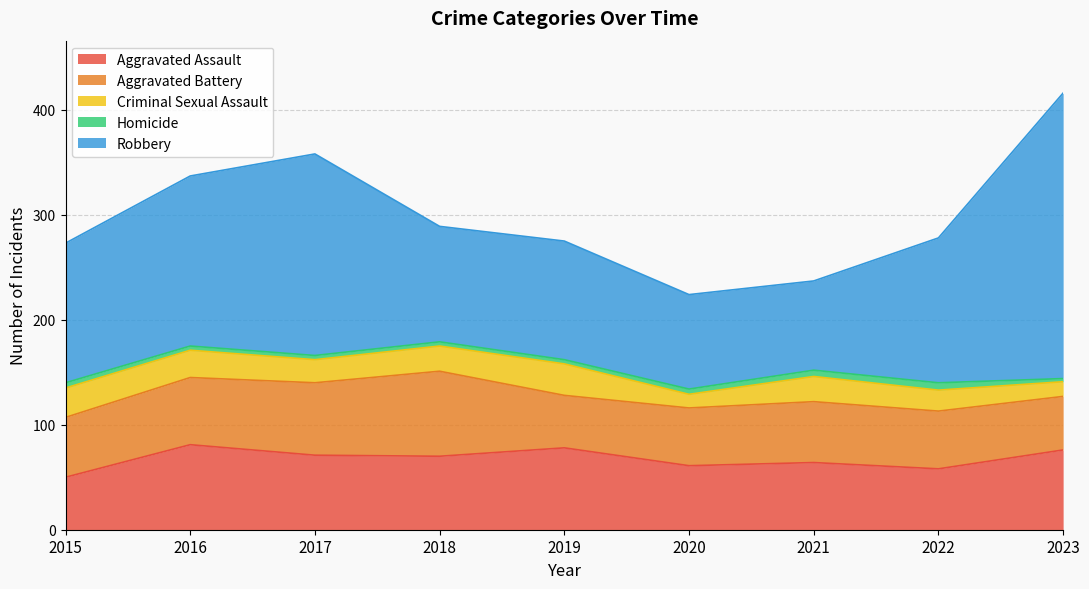

What is the difference between the Homicide values at 2022 and 2016?

3